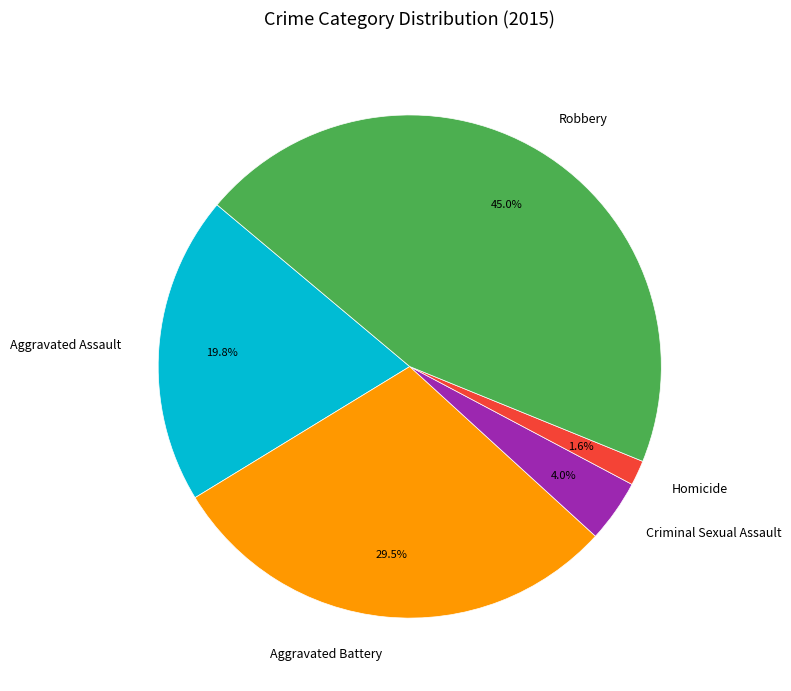

How many slices are in this pie chart?

5